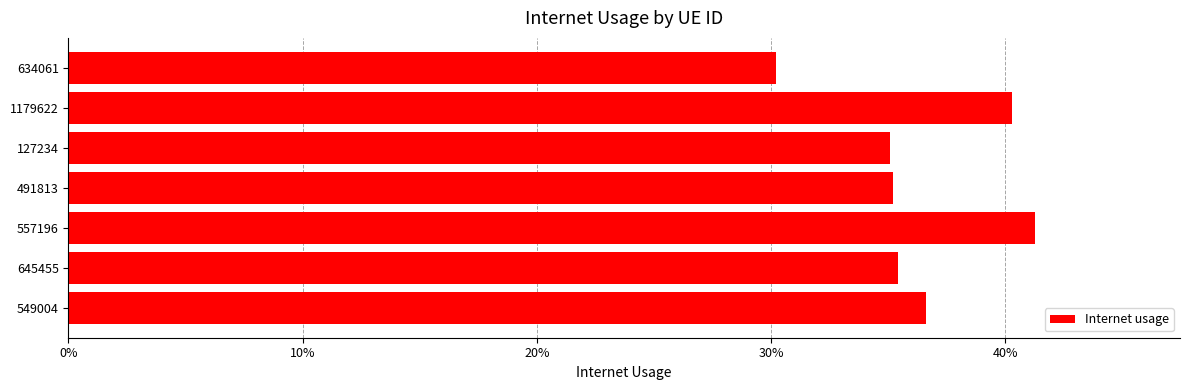

Does the chart contain any negative values?

No